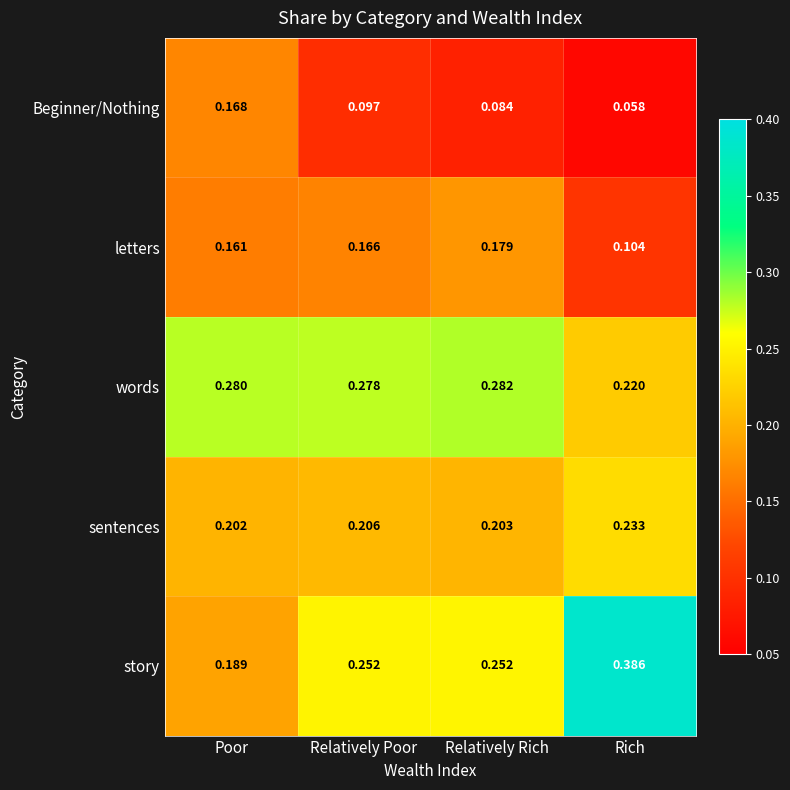

Which label corresponds to the largest value in the chart?

Rich